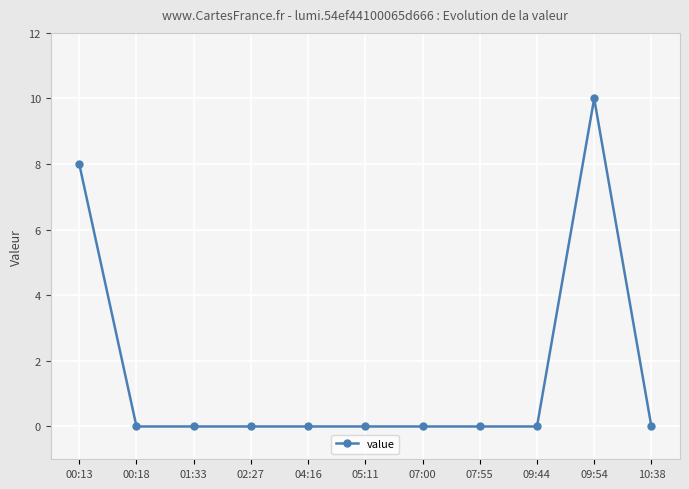

How many values are above zero?

2